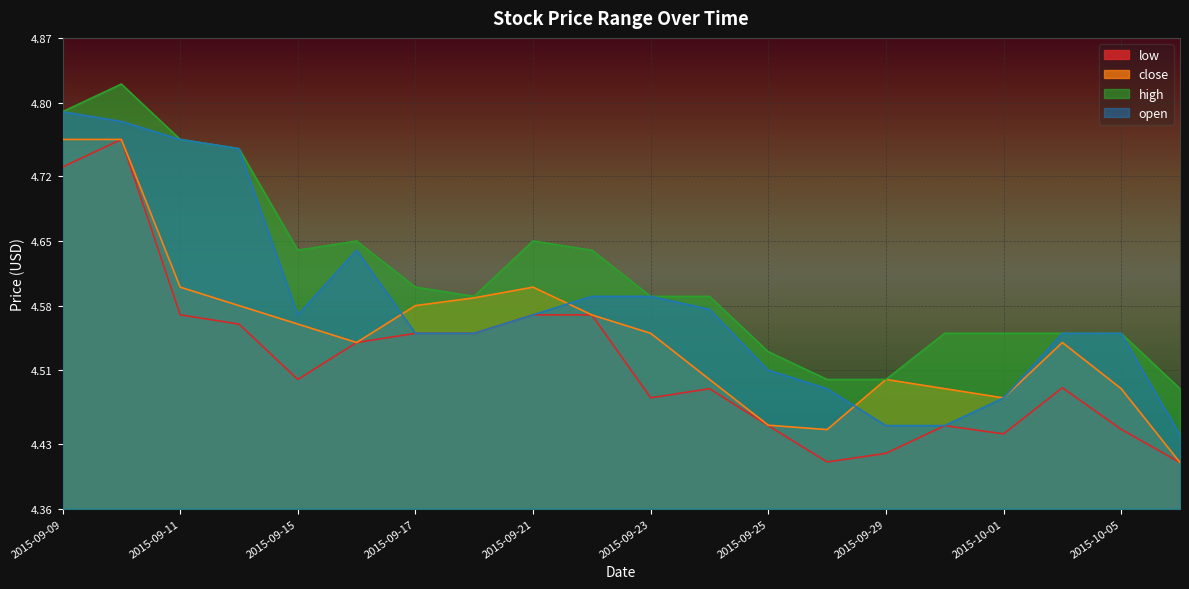

How many lines are shown in the chart?

4